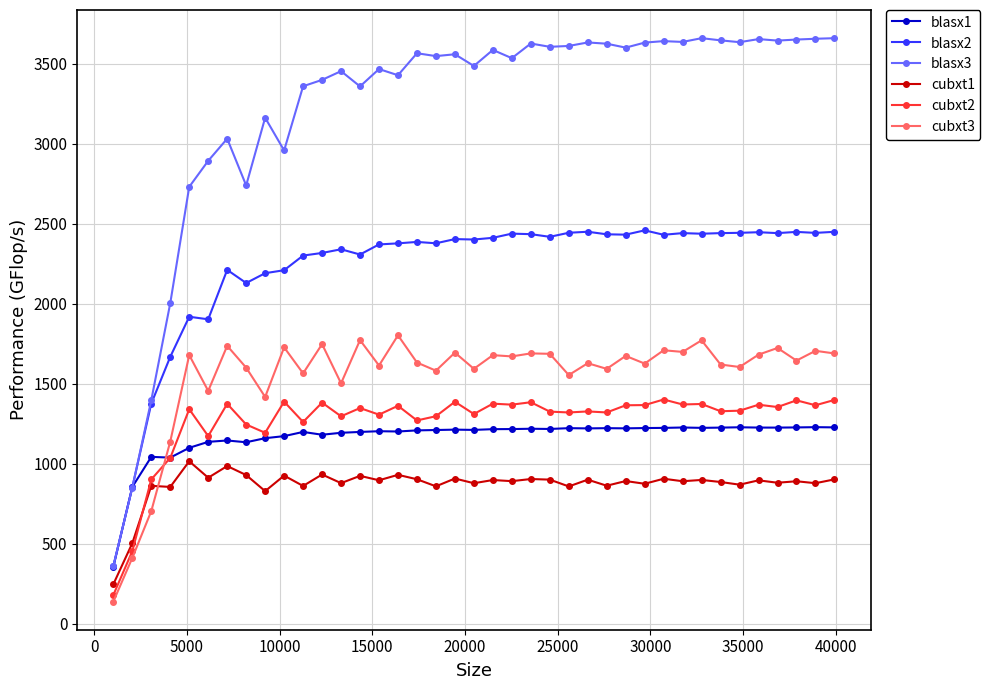

What is the value of the blasx3 point at the 9th from the left?

3163.6